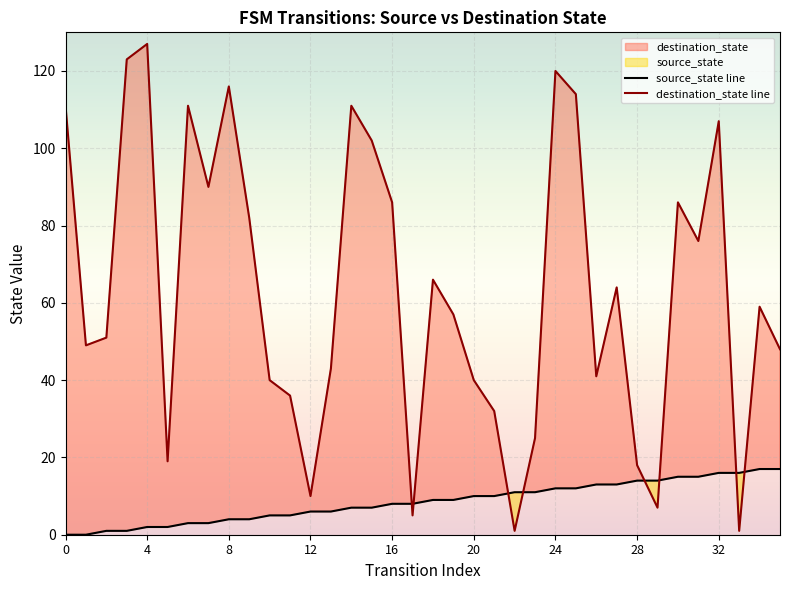

Which series has the largest range (max minus min)?

destination_state line